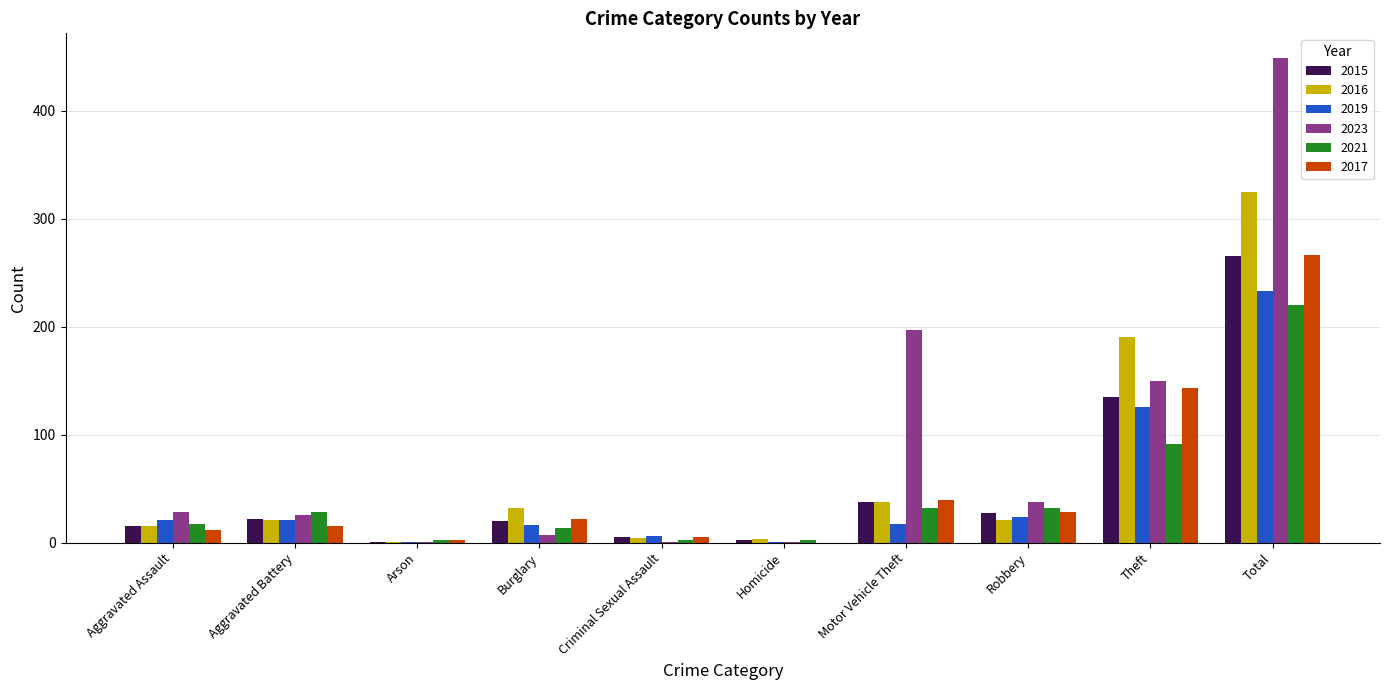

Which label corresponds to the largest value in the chart?

Total